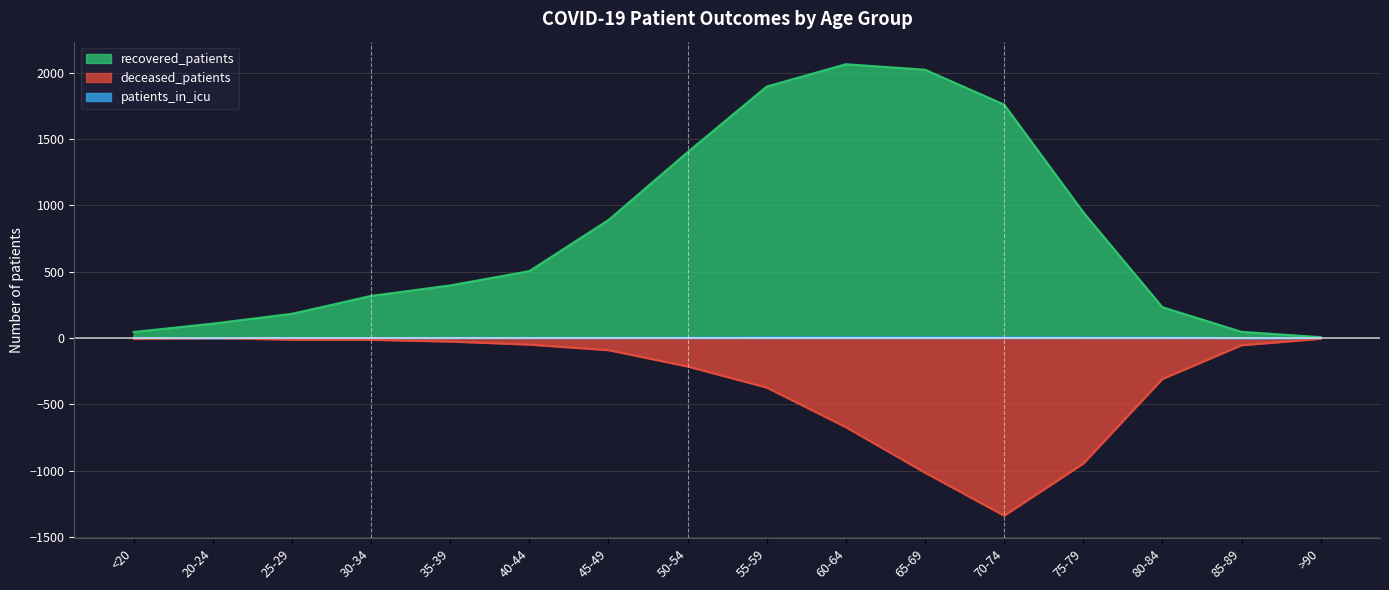

What is the difference between the deceased_patients values at 65-69 and 85-89?

961